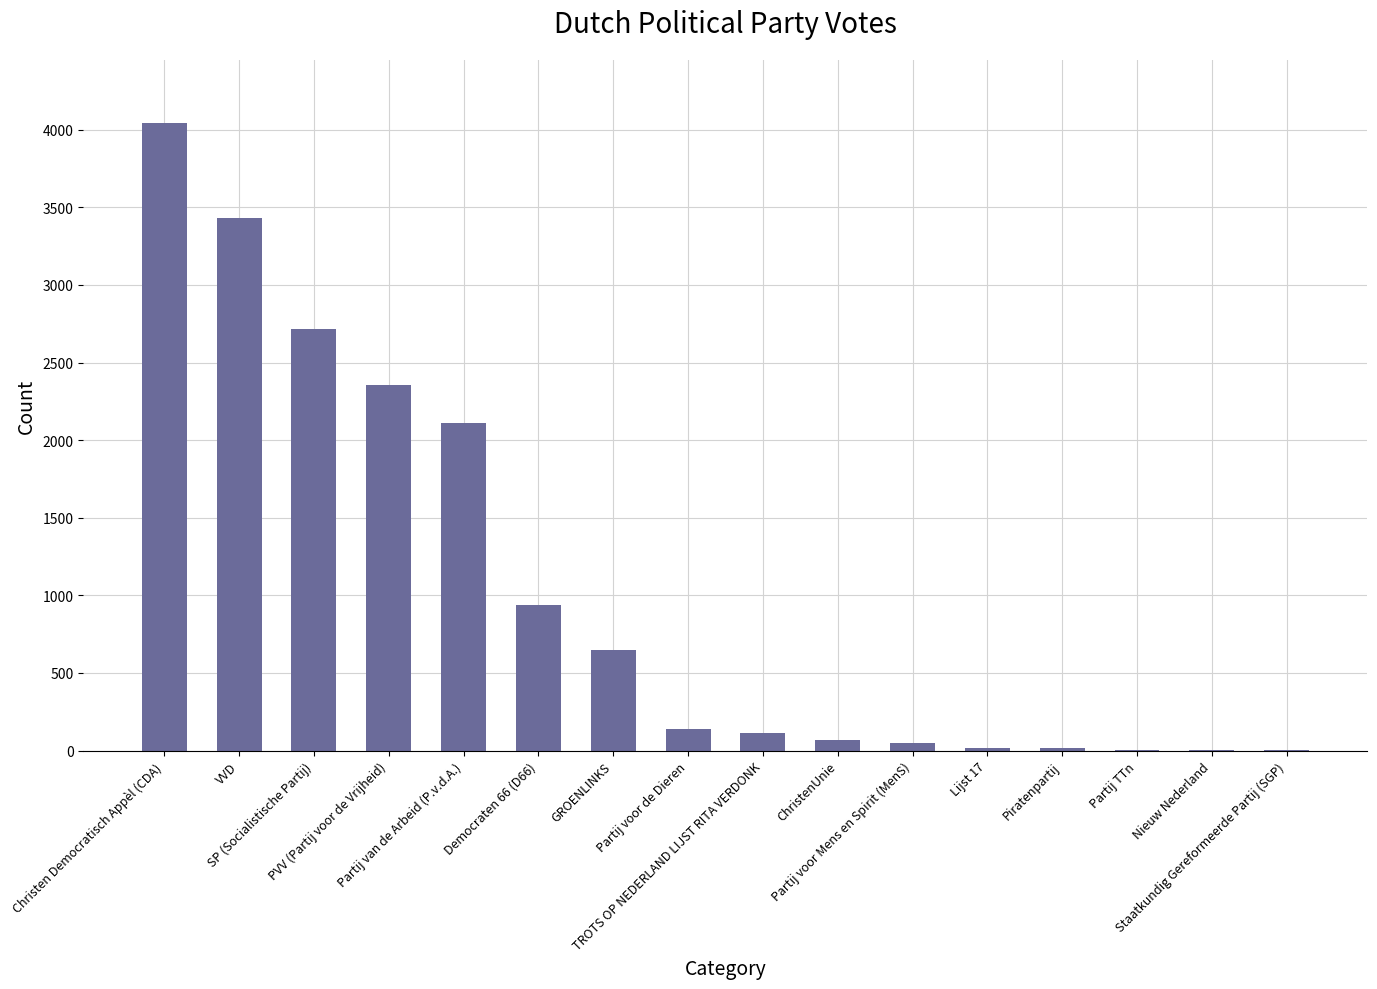

What is the greatest value displayed?

4046